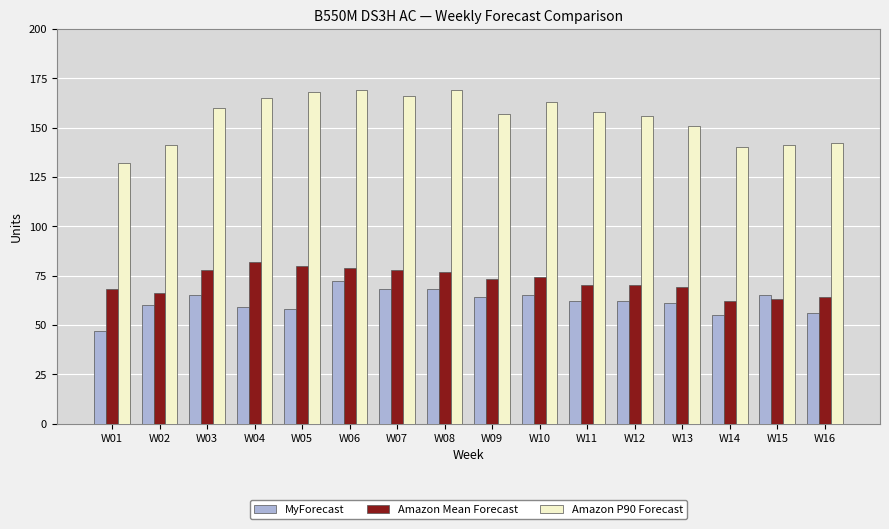

At W04, list the series in order from smallest to largest.

MyForecast, Amazon Mean Forecast, Amazon P90 Forecast